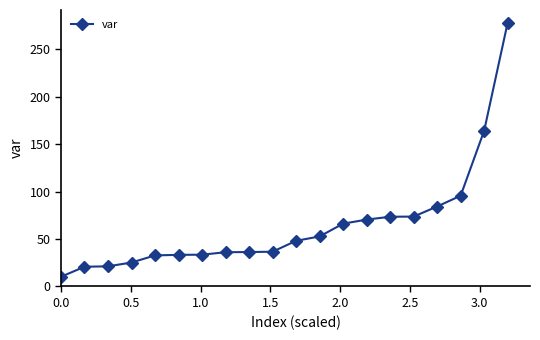

What is the difference between the second highest and minimum values?

153.8